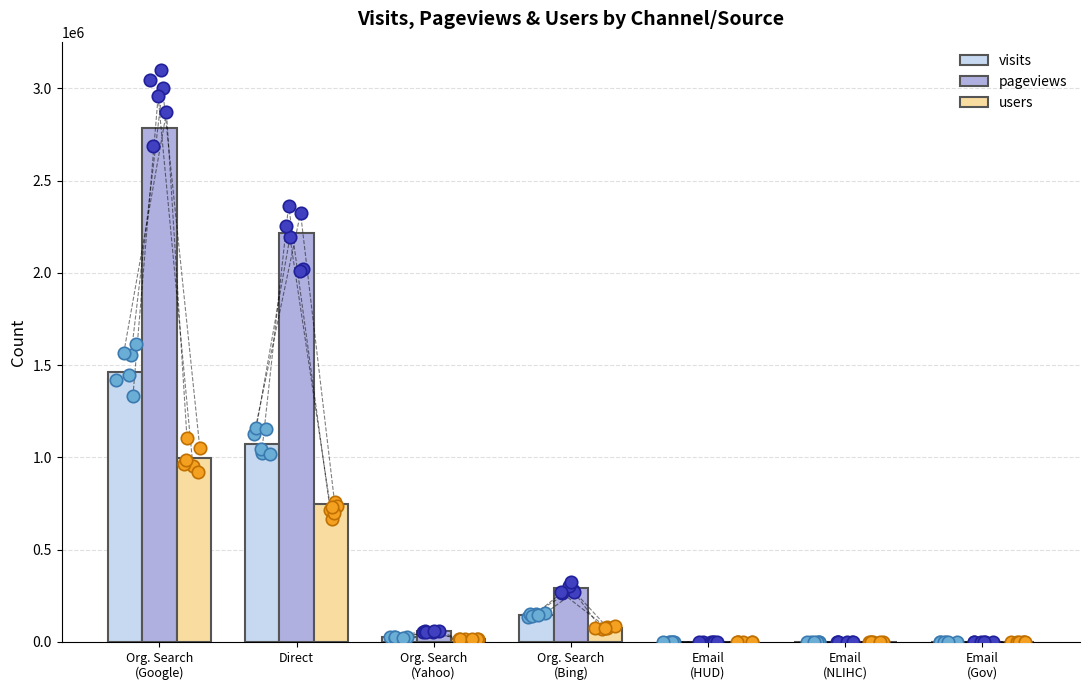

Which series contains the lowest Y value?

users